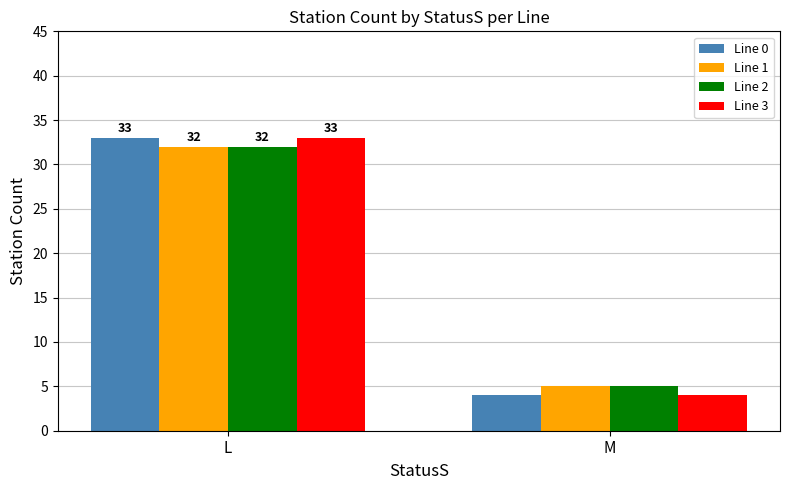

Is the value of Line 3 at M greater than the value of Line 0 at L?

No